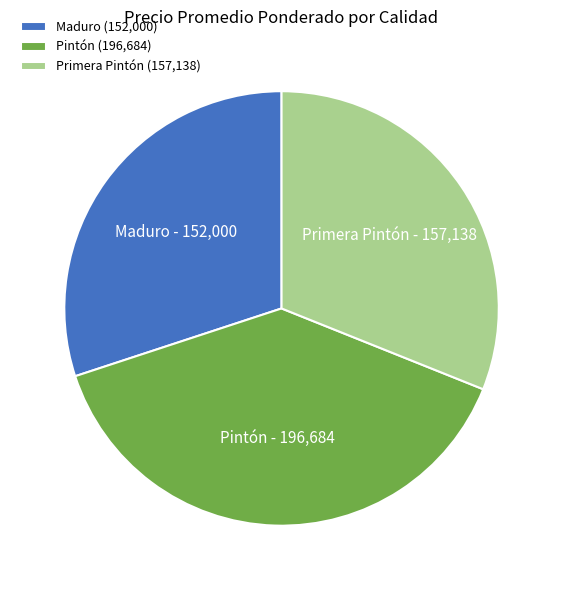

Between Maduro and Primera Pintón, which is larger?

Primera Pintón